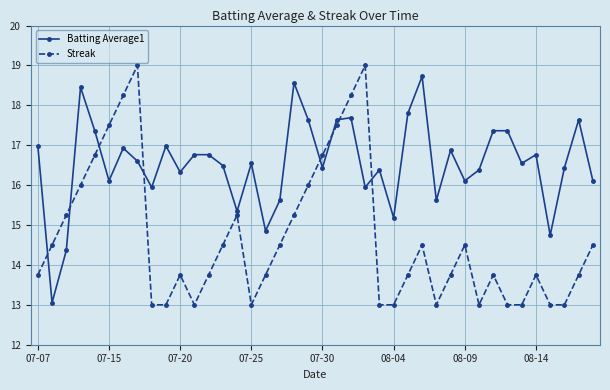

How many interior local valleys does the Batting Average1 series have?

13